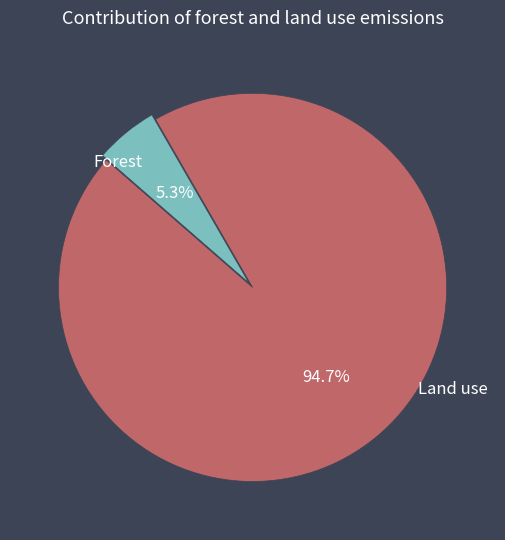

Is there a majority slice in this chart?

Yes